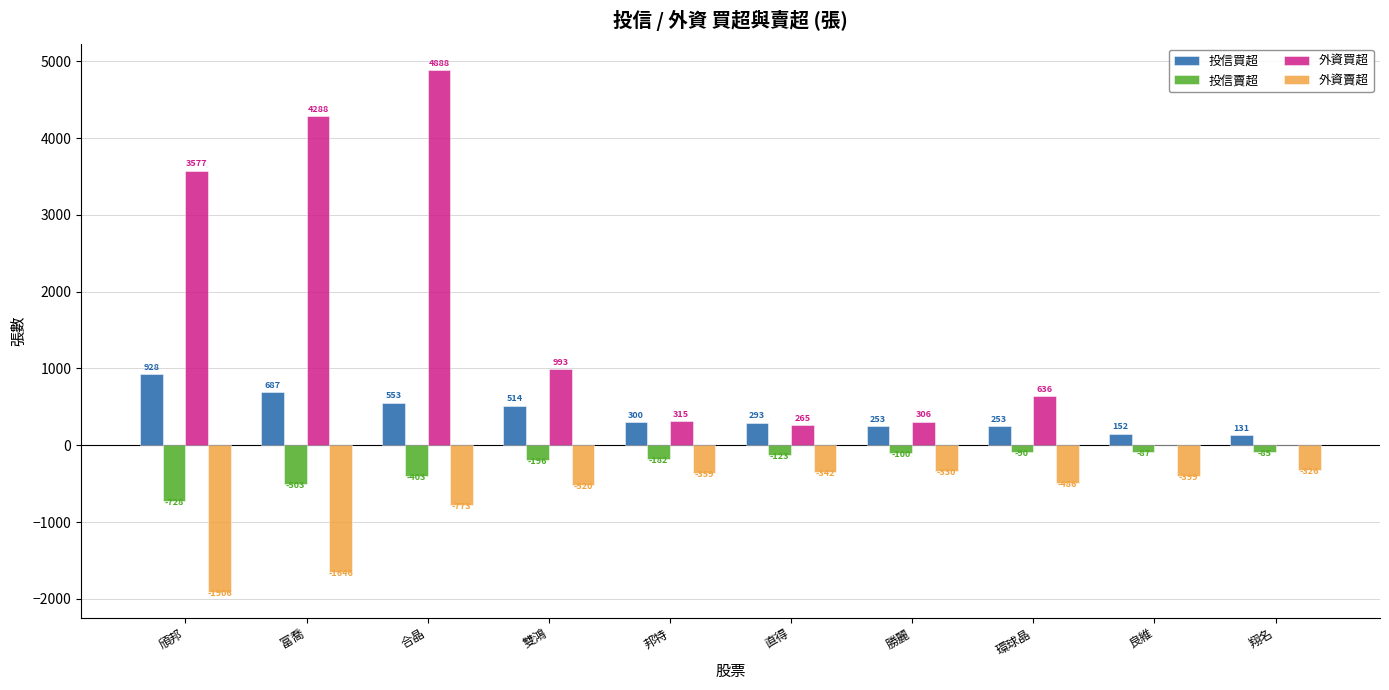

What is the highest value of the 外資買超 series?

4888